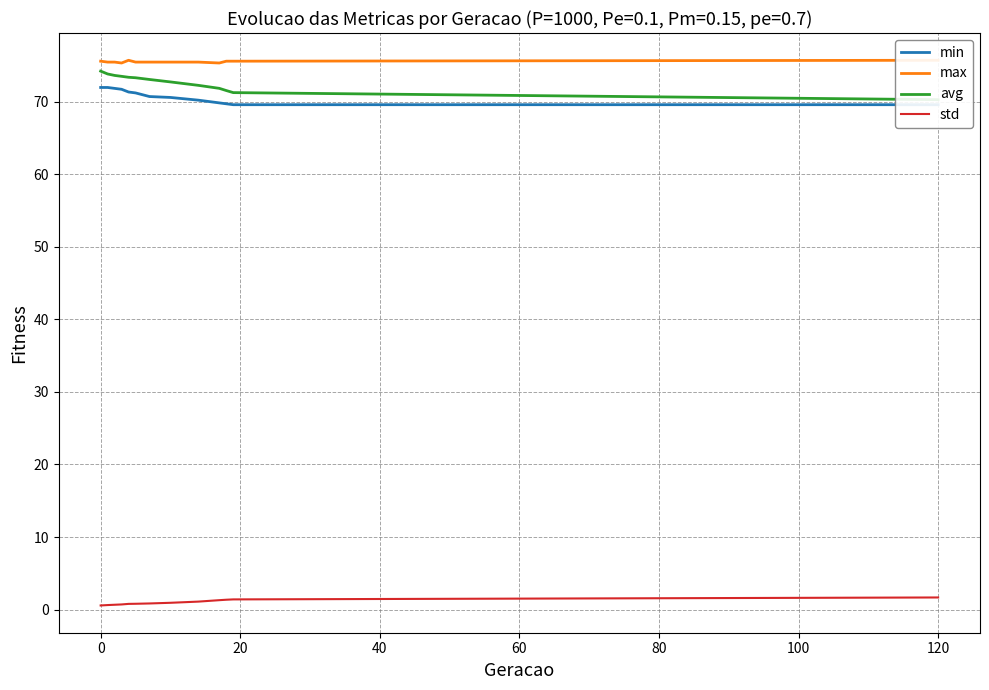

What is the difference between the maximum and minimum values in the std series?

1.1